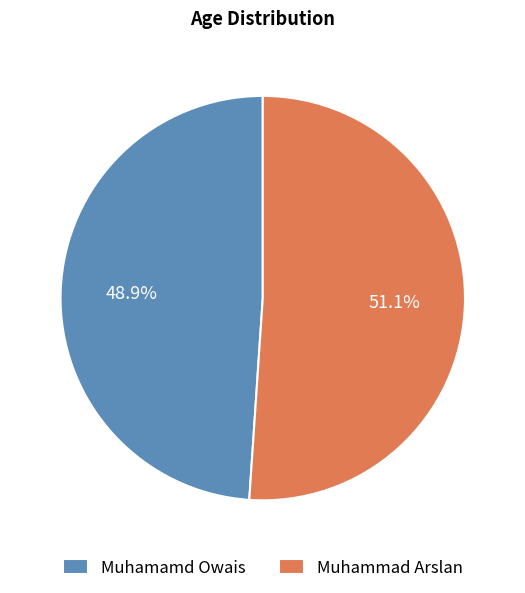

How many slices are in this pie chart?

2